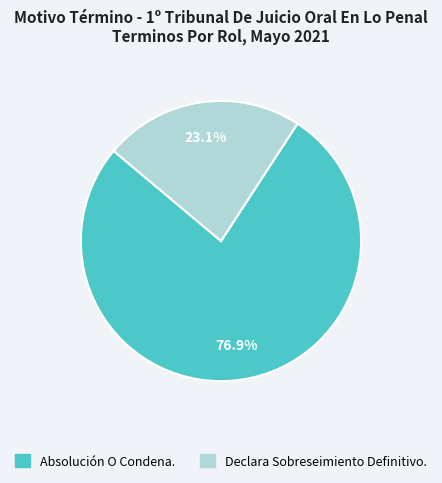

What is the ratio of the value at Absolución O Condena. to the value at Declara Sobreseimiento Definitivo.?

3.3